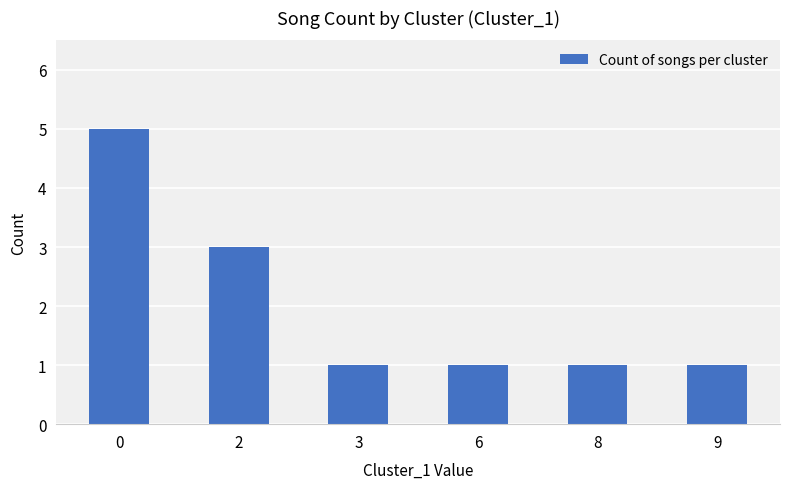

Reading right to left, what are all the values shown in this chart?

1	1	1	1	3	5